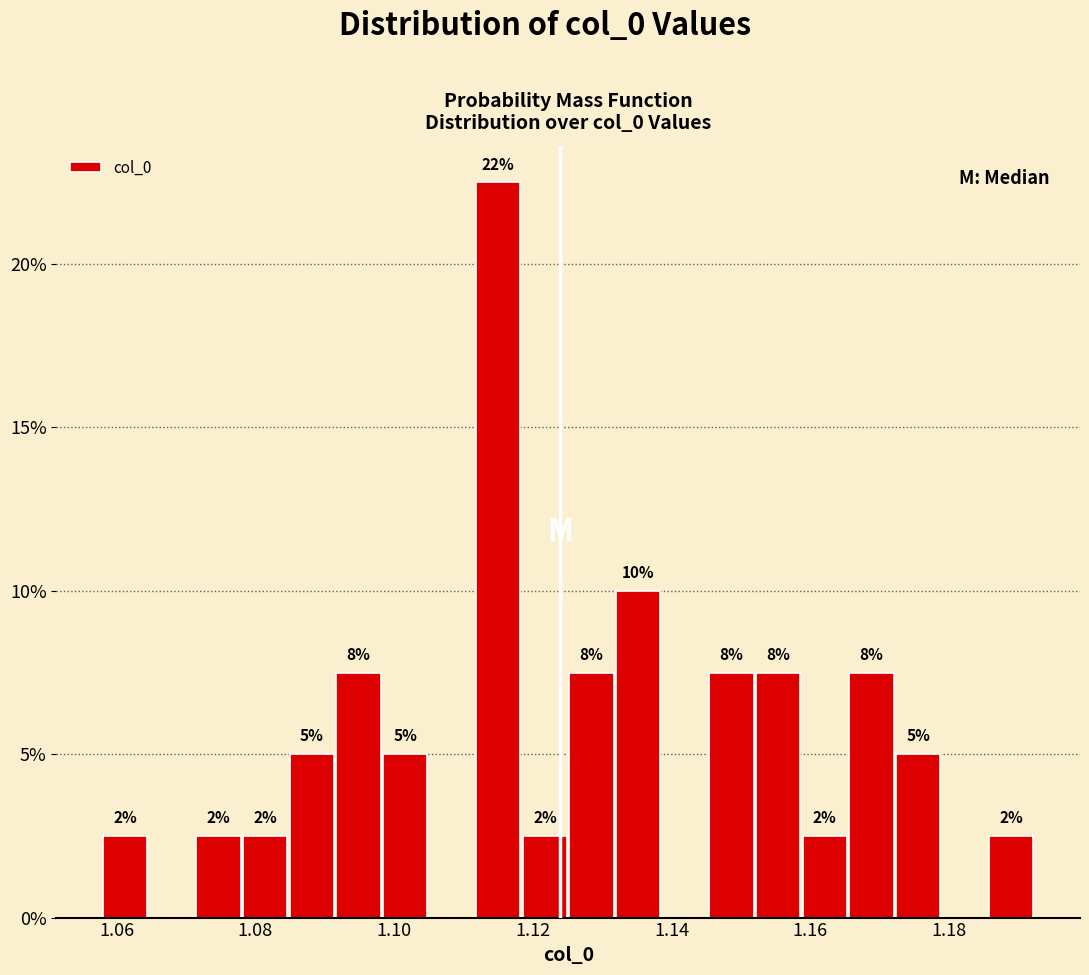

Around what value on the x-axis is the tallest bar? Give the approximate position of its centre, as read against the axis.

1.116